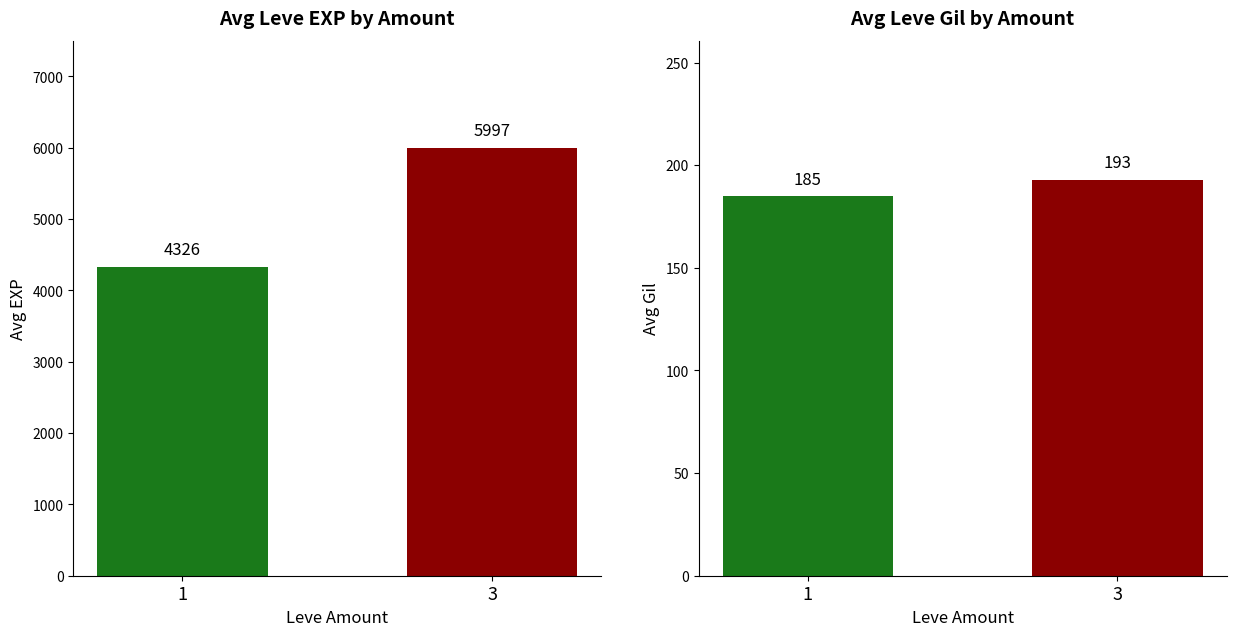

Does the chart contain any negative values?

No